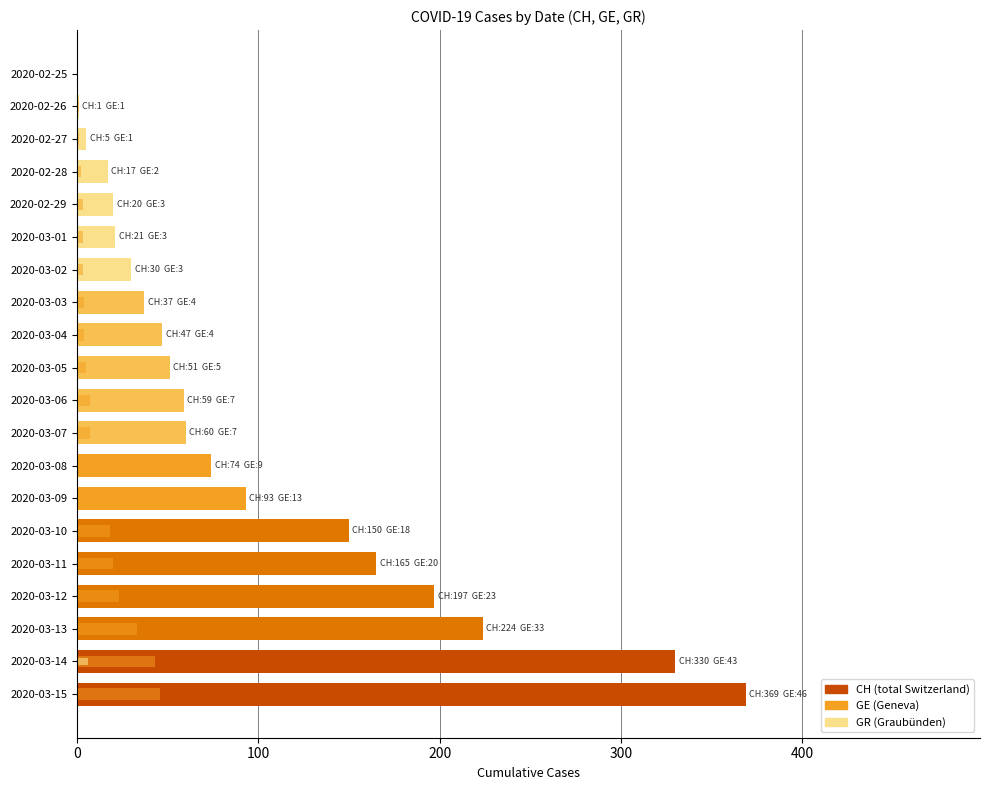

How many GR values are between 0 and 1?

19